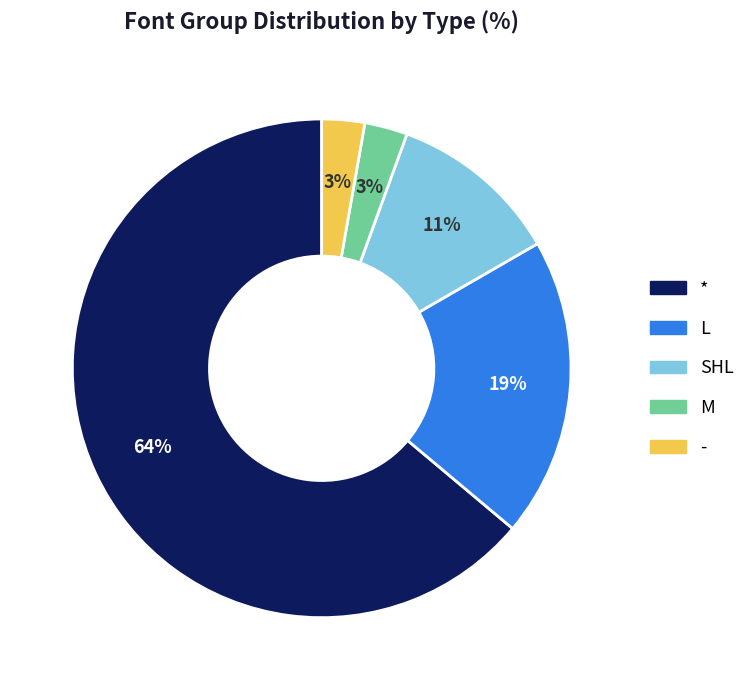

How many slices are in this pie chart?

5